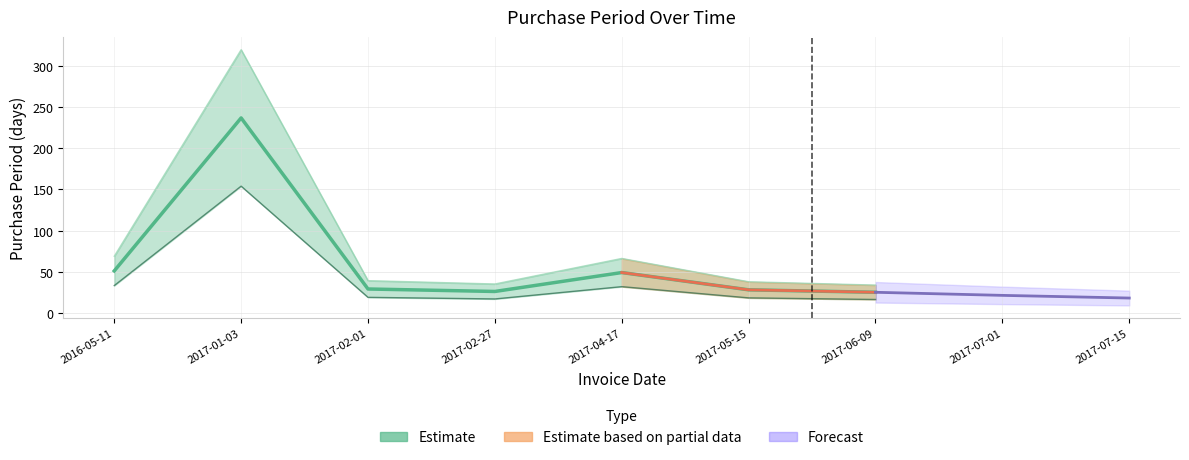

What is the label of the 3rd point from the left?

2017-02-01